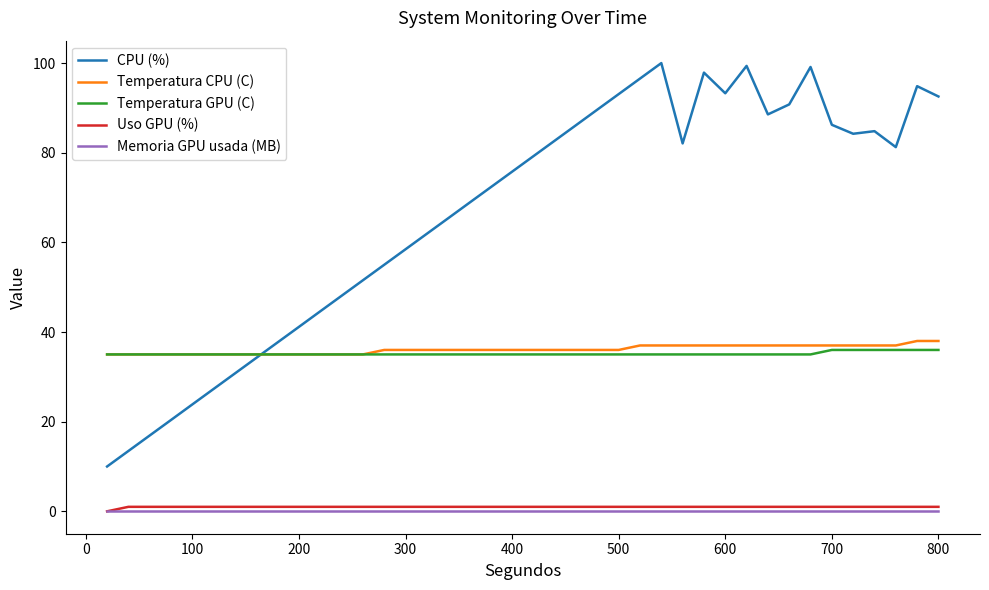

What is the lowest value of the Temperatura GPU (C) series?

35.0